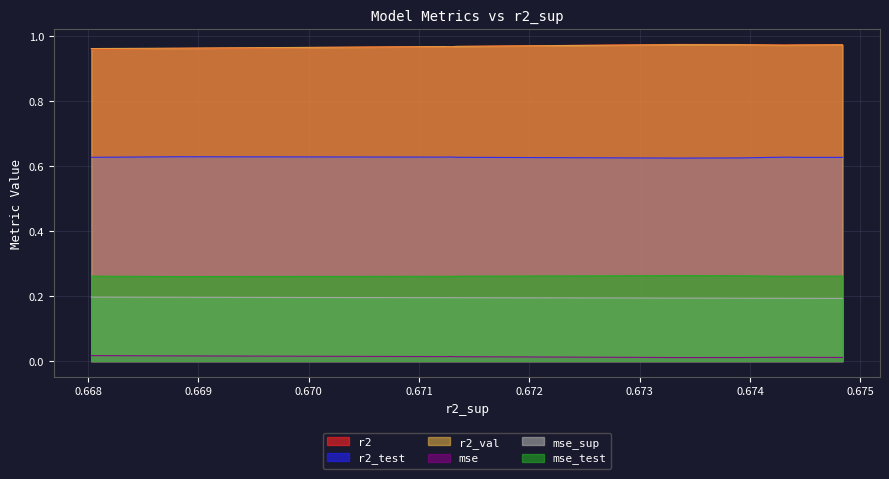

Which series has the largest total across all categories?

r2